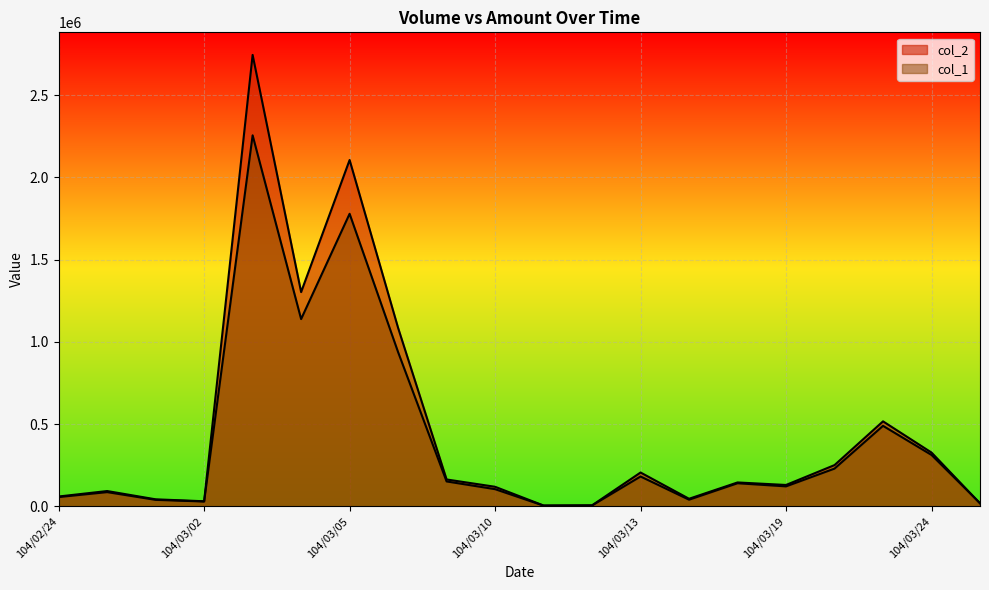

Does the chart display data point markers on the line(s)?

No